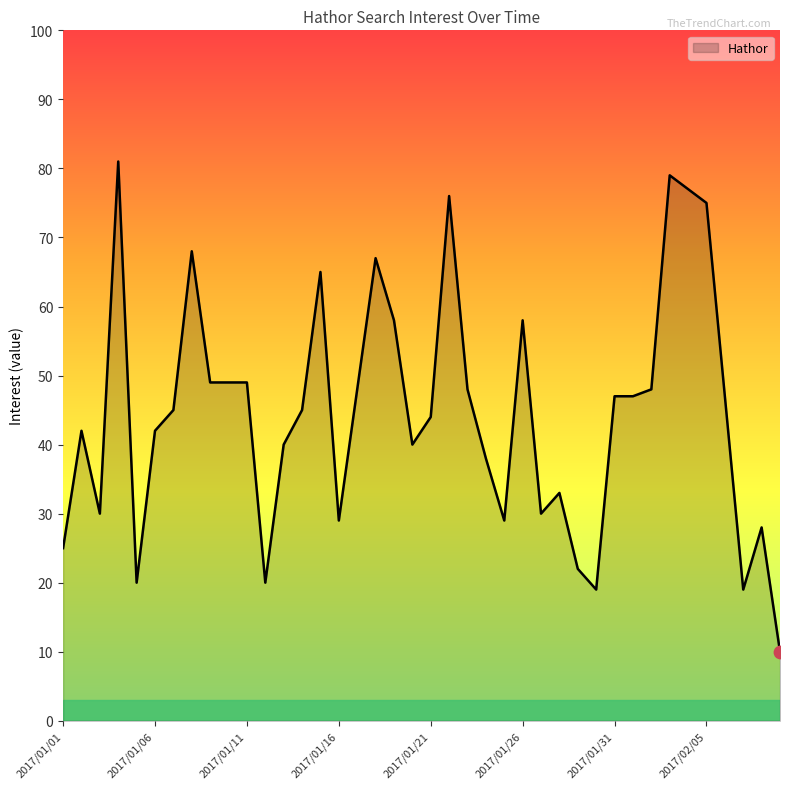

What is the minimum value shown in the chart?

10